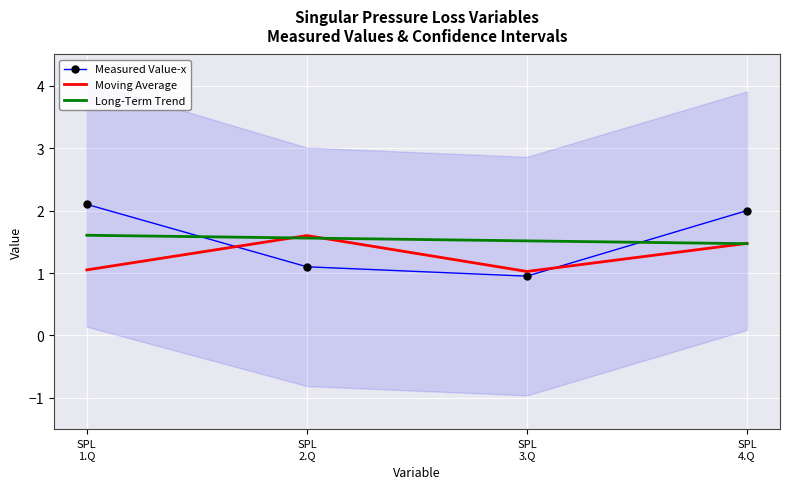

Rank the series at SPL
3.Q from lowest to highest value.

Measured Value-x, Moving Average, Long-Term Trend